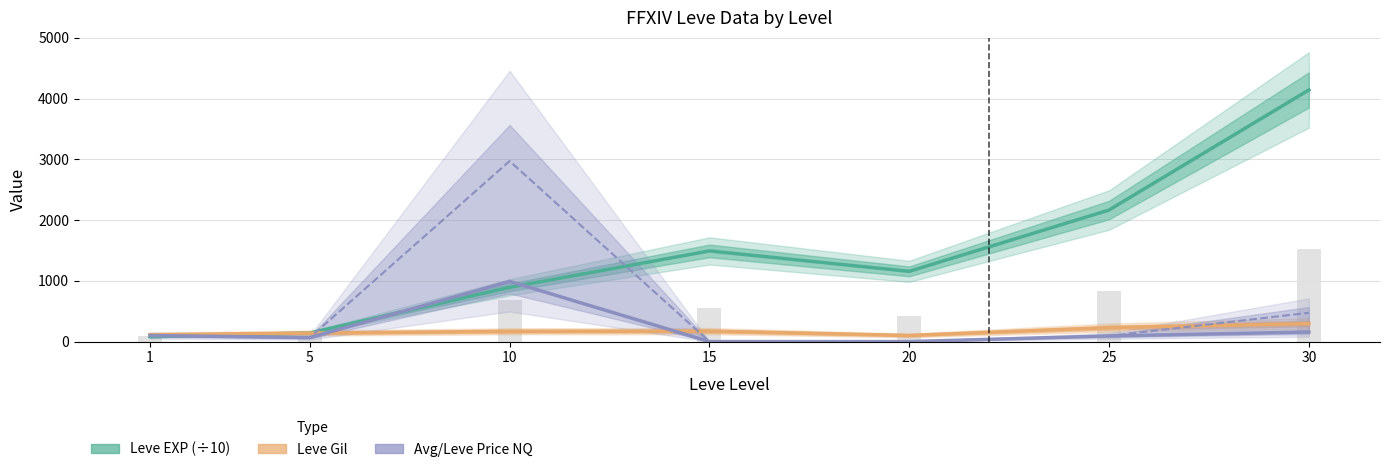

Where does the Leve Price NQ series first go above 92?

1